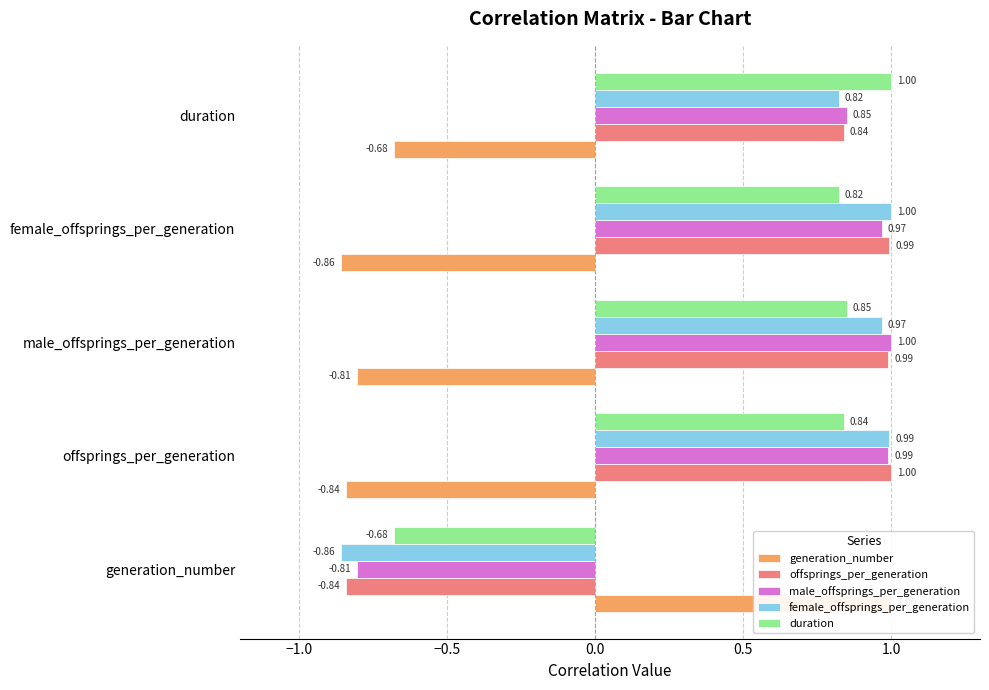

Read the generation_number value at female_offsprings_per_generation.

-0.9